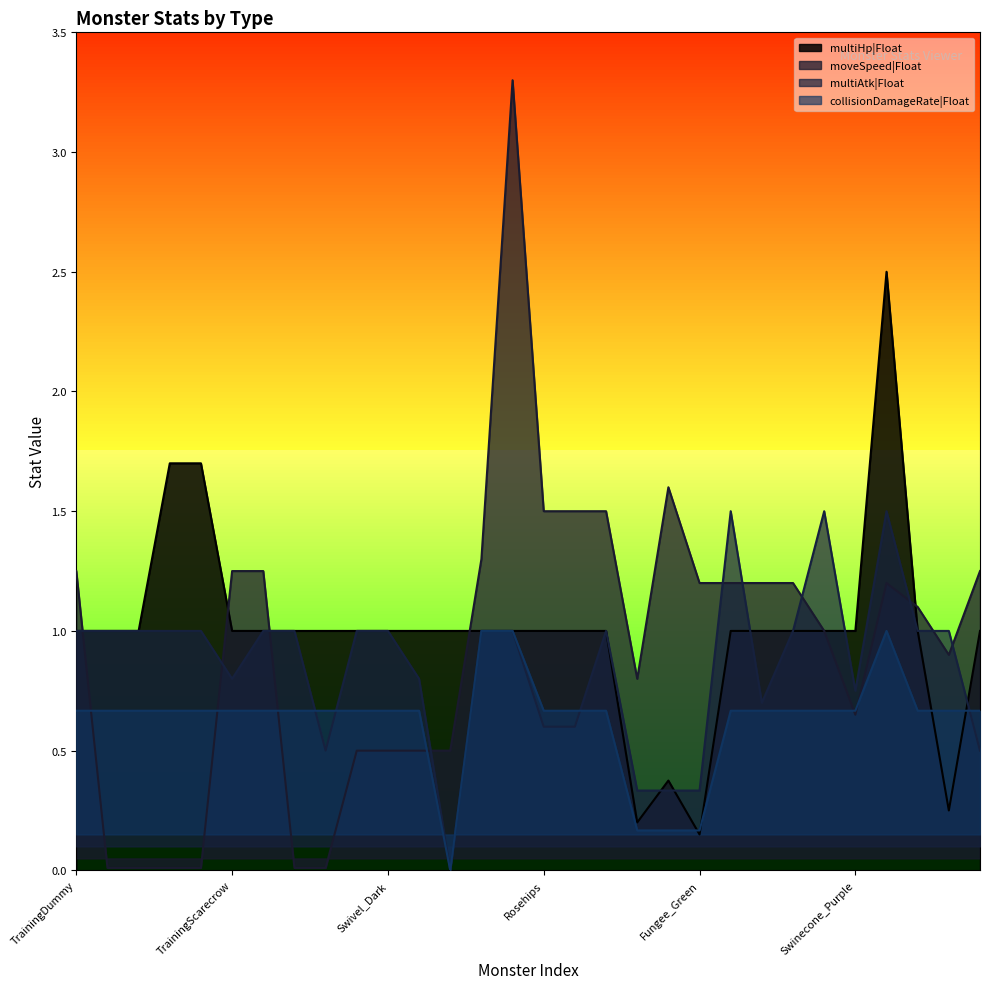

Between Rosehips and Fungee_Green, which series saw the biggest shift?

multiHp|Float